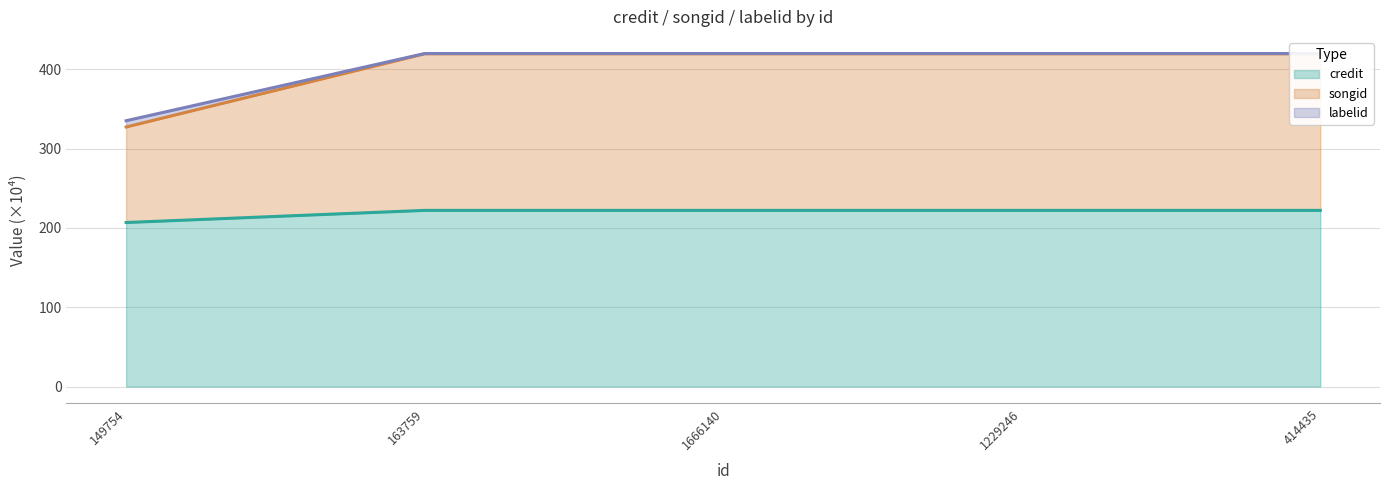

Where does the songid series first go above 222?

163759